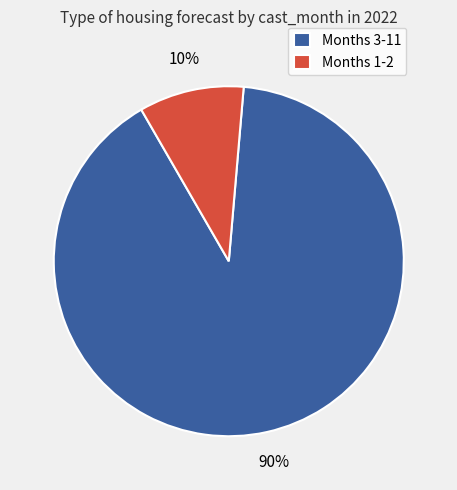

Is it true that Months 3-11 is 99% of the pie?

False